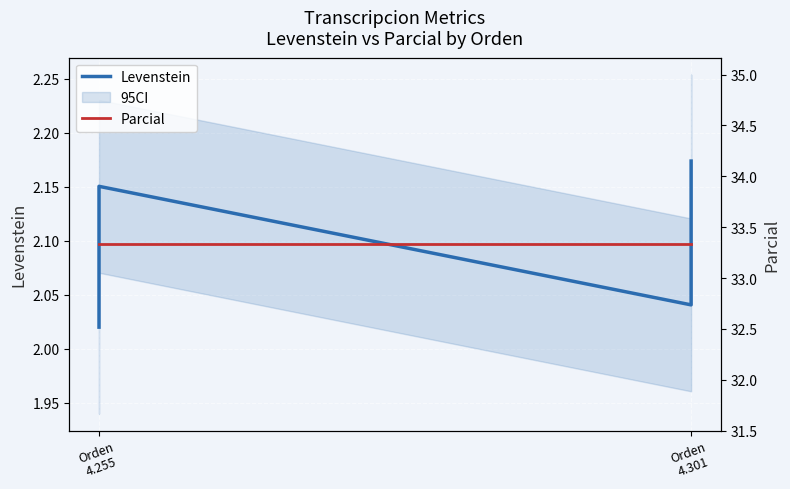

Rank the series by their average value, from lowest to highest.

Levenstein, Parcial